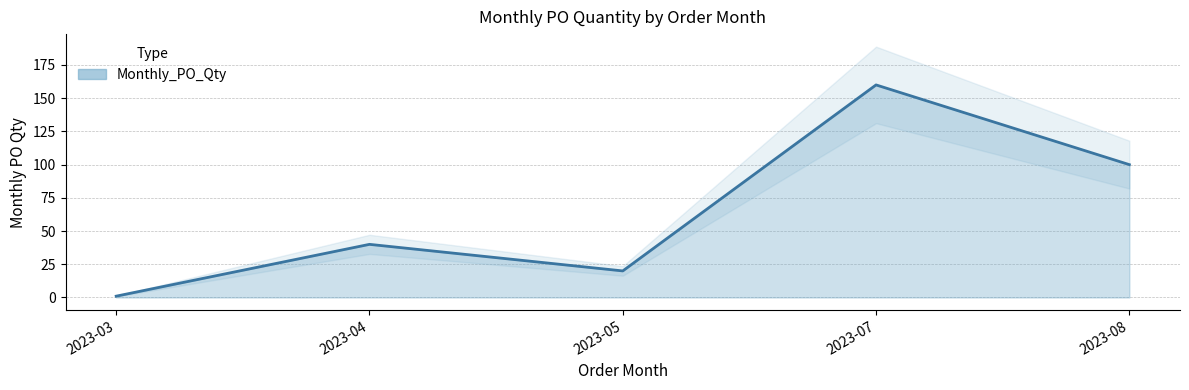

Reading left to right, transcribe all the data shown in this chart.

1	40	20	160	100